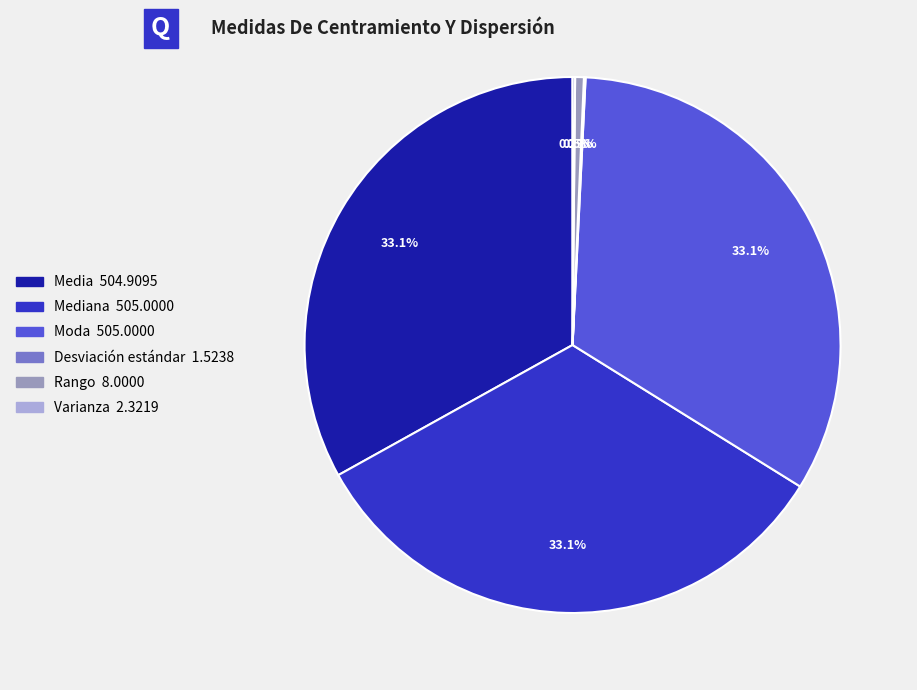

Does any single category account for the majority?

No